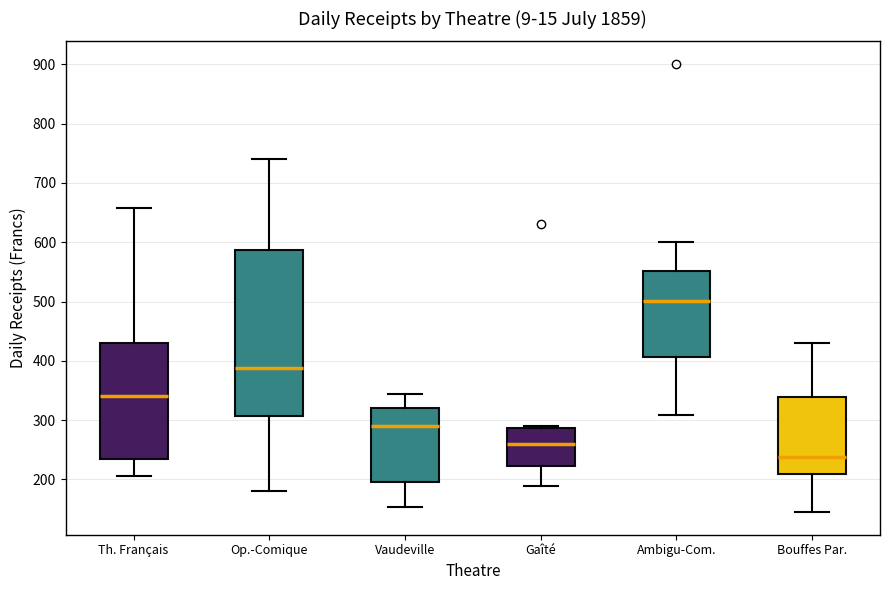

Which box is the tallest, from its lower edge to its upper edge?

Op.-Comique